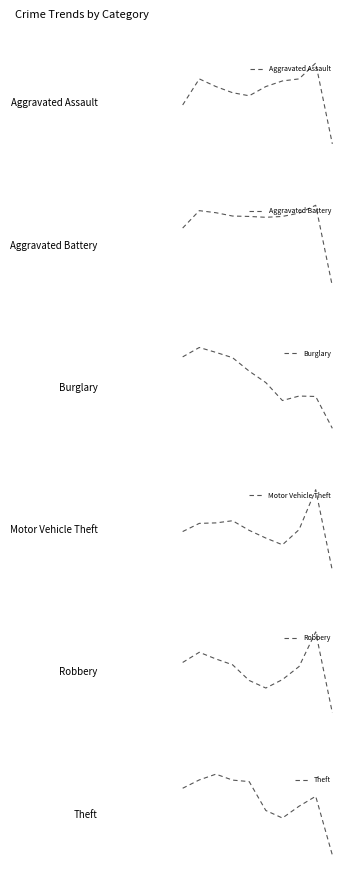

What is the maximum value shown in the chart?

916